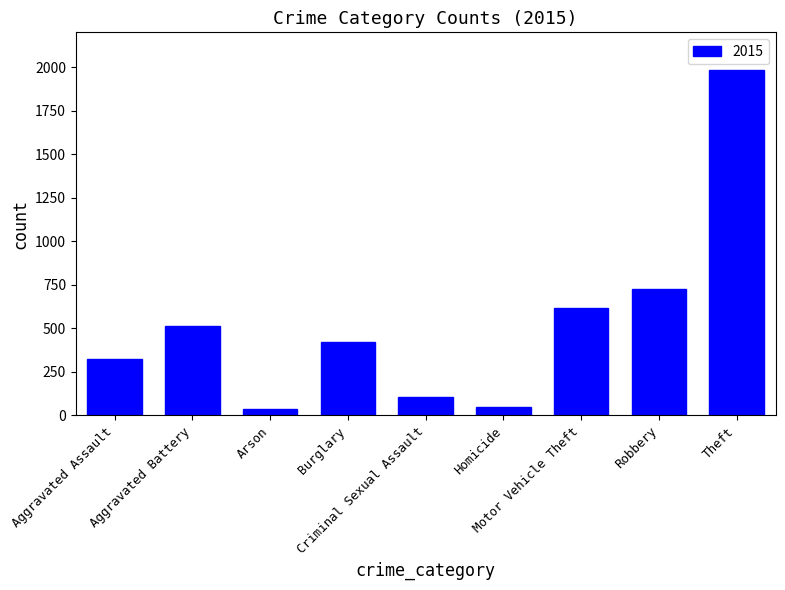

What is the value of the 5th bar from the left?

105